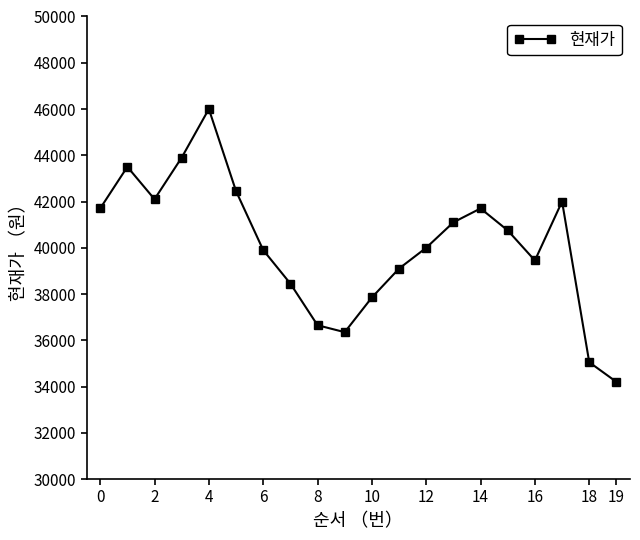

What is the greatest value displayed?

46000